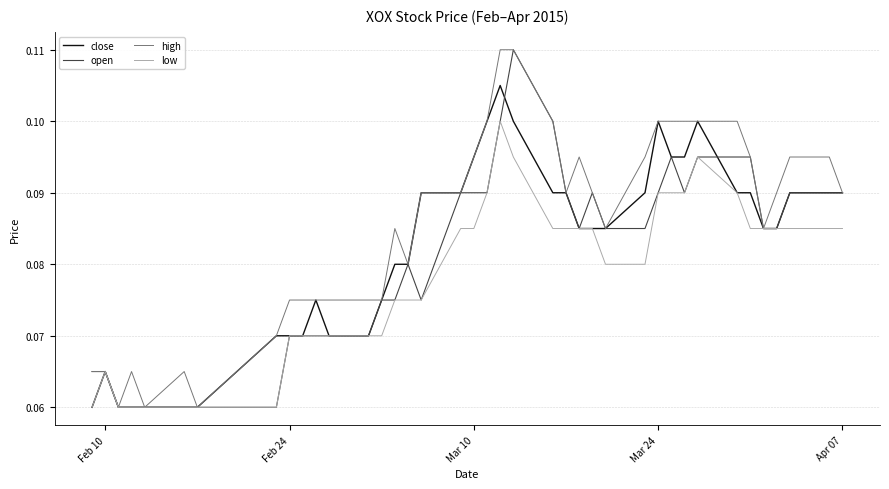

What is the greatest value displayed?

0.1